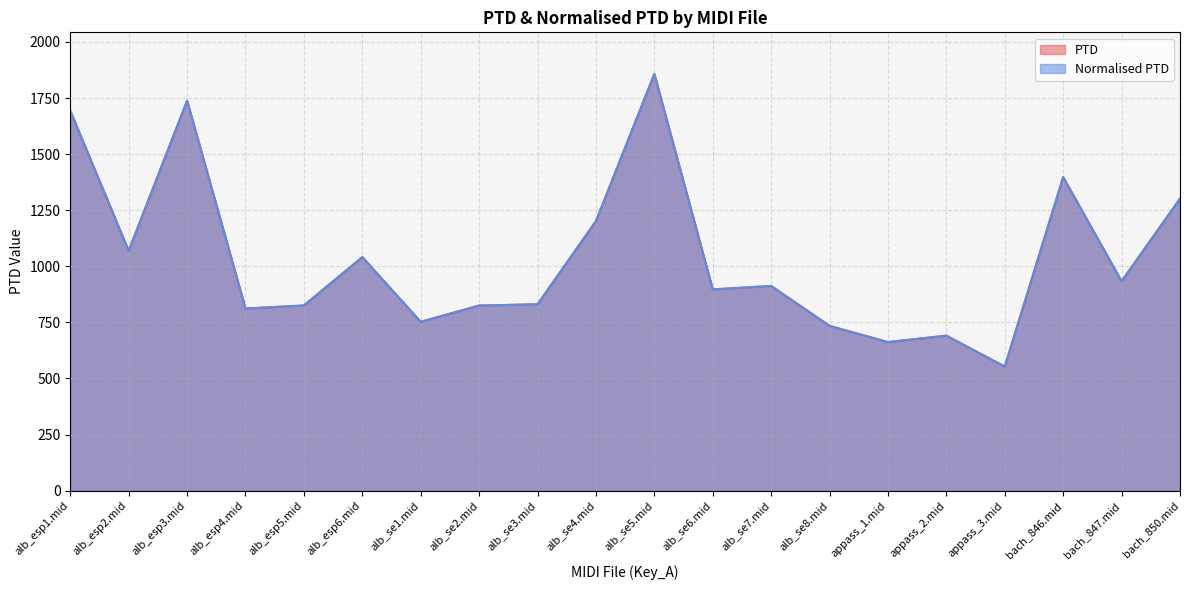

Reading right to left, what are all the values shown in this chart?

PTD: 1301.7	933.4	1397.7	552.9	690.9	662.2	734.3	912.3	897.1	1857.3	1201.5	830.7	825.1	752.6	1040.9	825.4	811.7	1738.0	1069.0	1693.1
Normalised PTD: 1301.7	933.4	1397.7	552.9	690.9	662.2	734.3	912.3	897.1	1857.3	1201.5	830.7	825.1	752.6	1040.9	825.4	811.7	1738.0	1069.0	1693.1